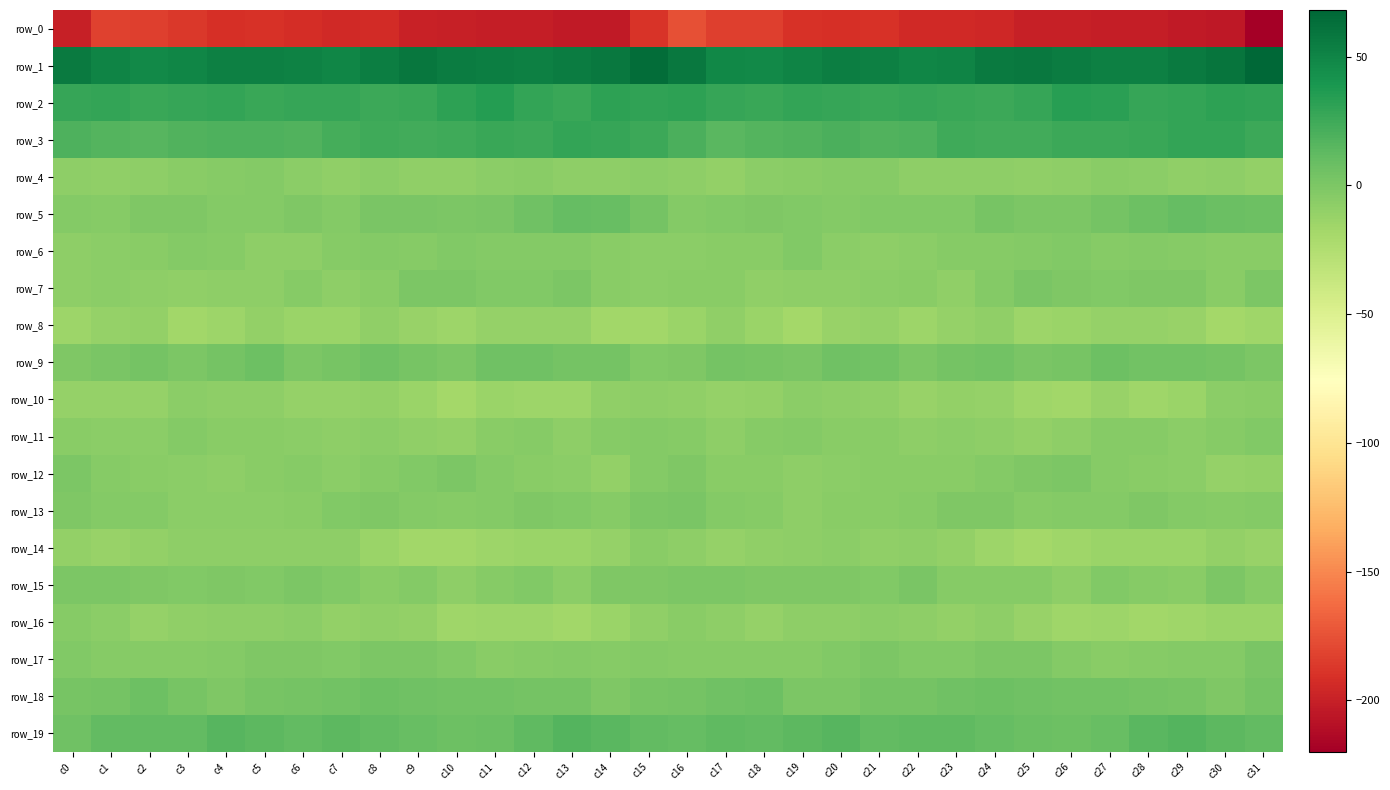

At which category is the sum across all series the highest?

c16